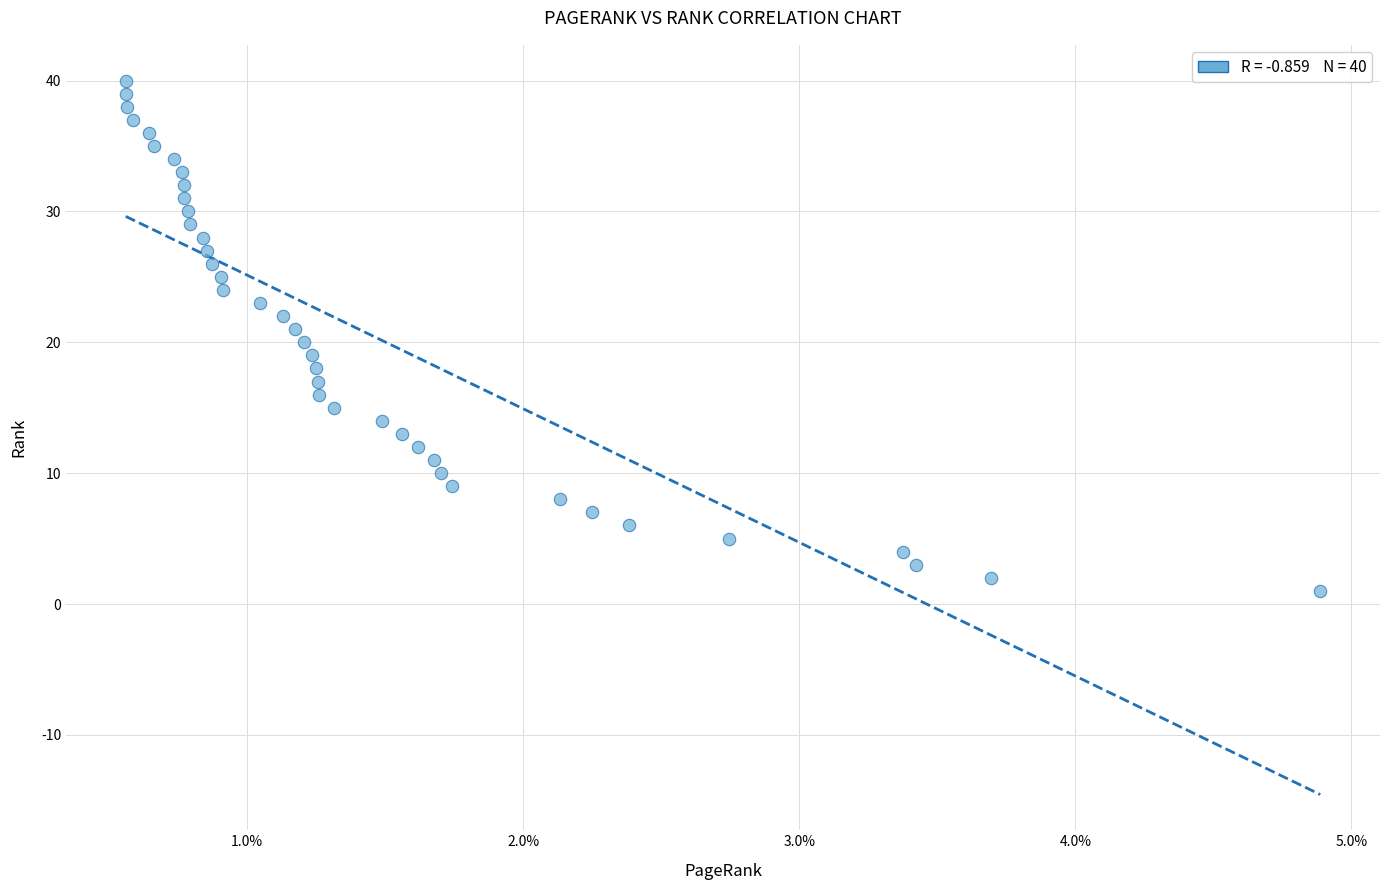

What is the range of Y values (max minus min)?

39